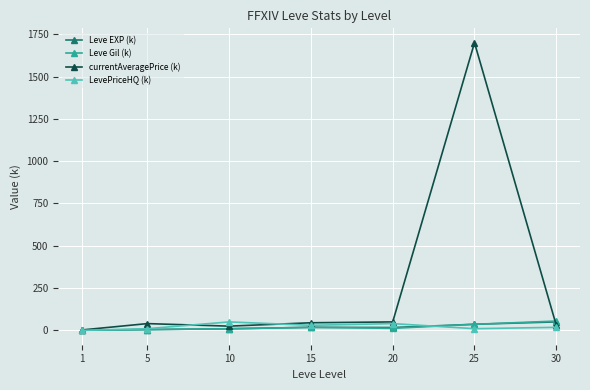

At which category is the sum across all series the highest?

25